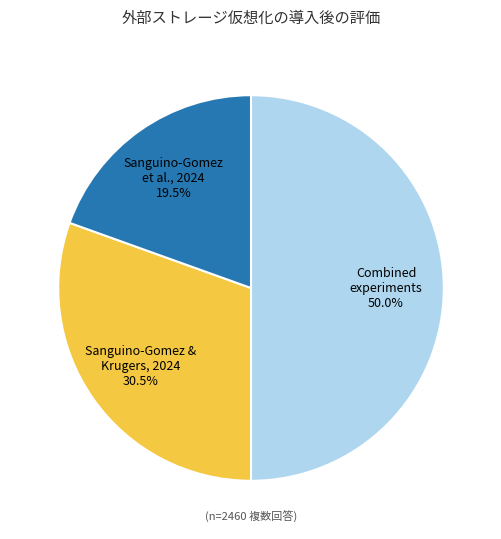

Combined, do Sanguino-Gomez et al., 2024 and Combined experiments account for over 50%?

Yes